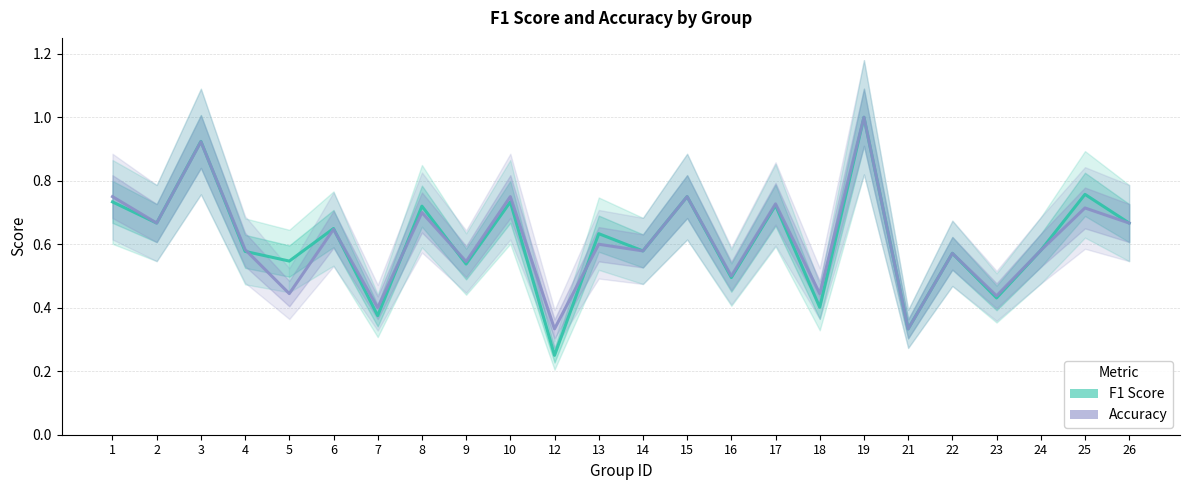

How many categories are shown in the chart?

24